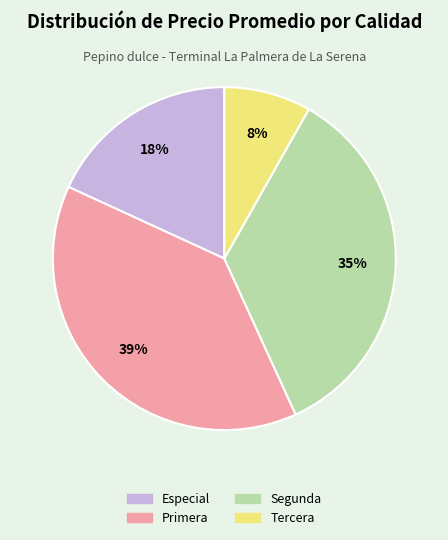

How many segments does this pie chart have?

4